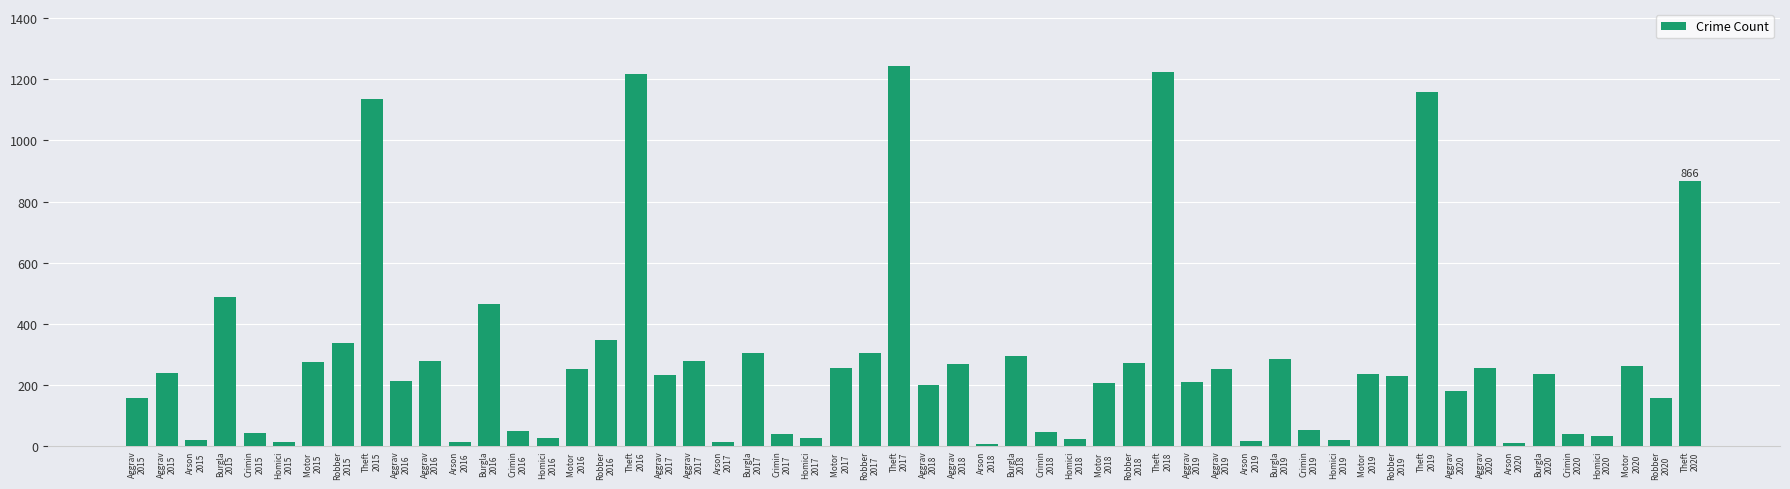

How many bars are there in total?

54